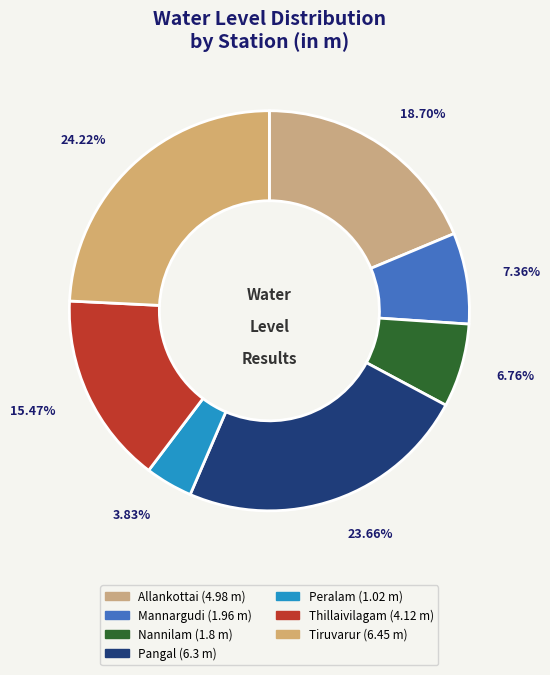

Is Pangal the majority of the pie?

No